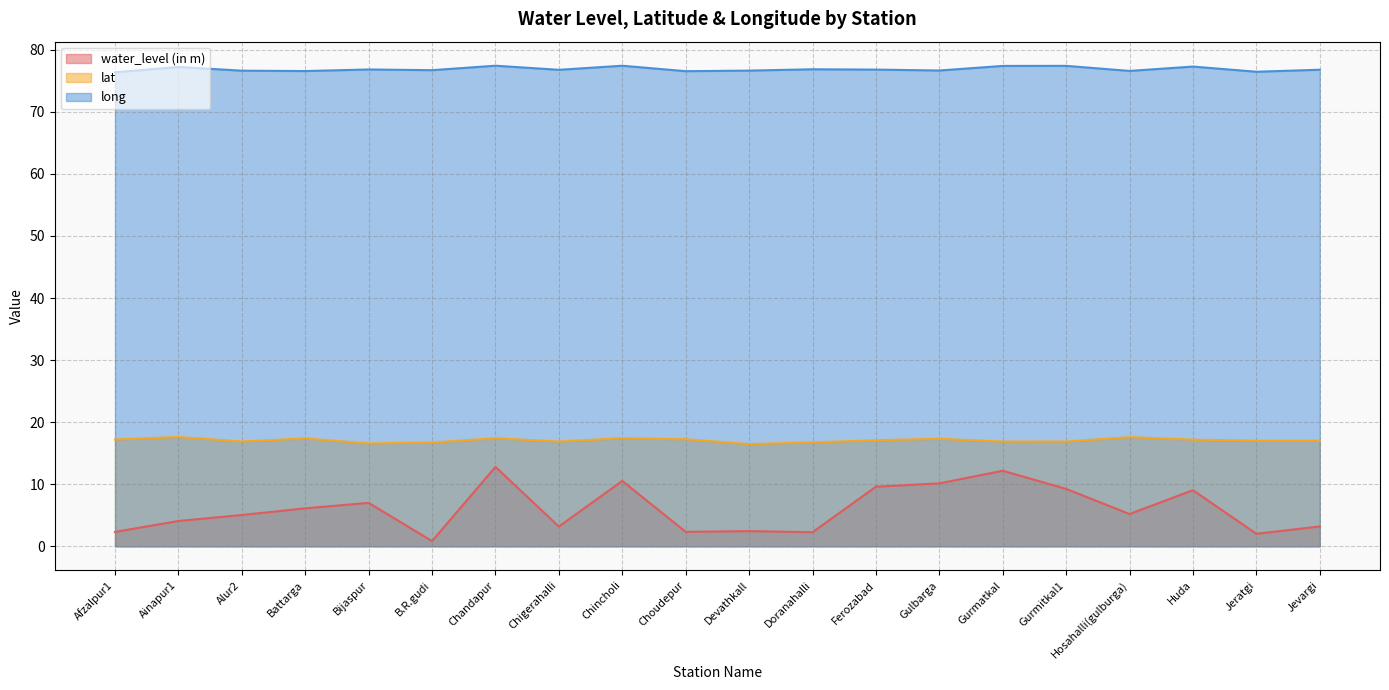

True or false: water_level (in m) and long cross at least once.

False